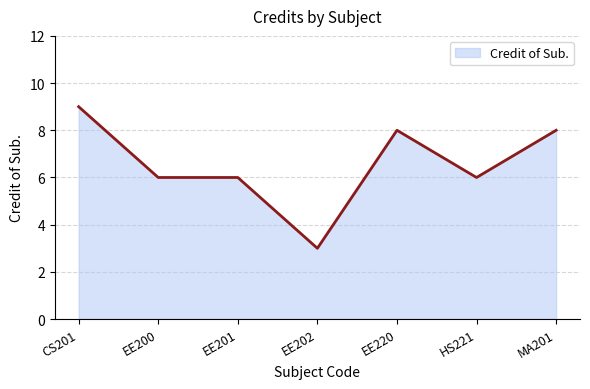

What position from the right is EE201?

5